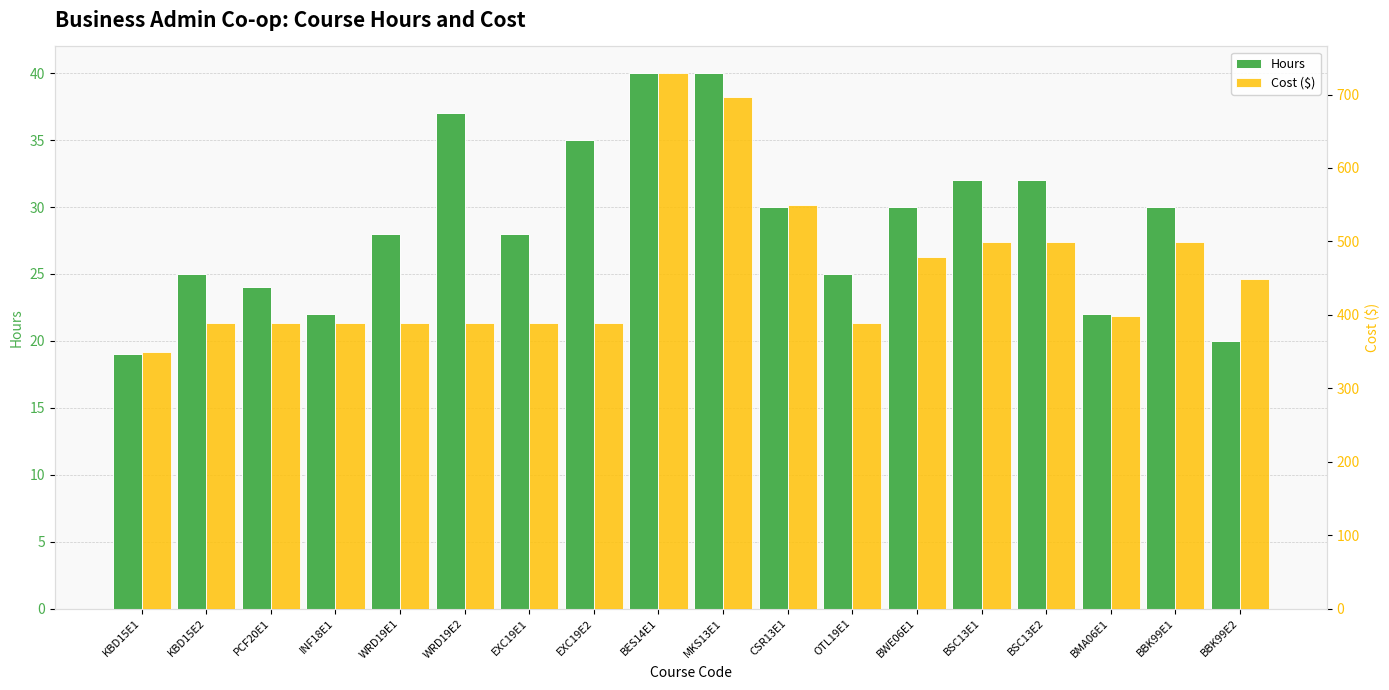

The value of Hours at BSC13E2 is 32. True or false?

True